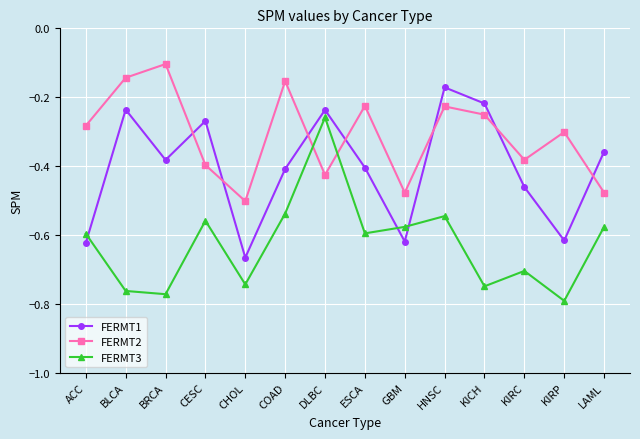

What is the label of the 6th point from the right?

GBM